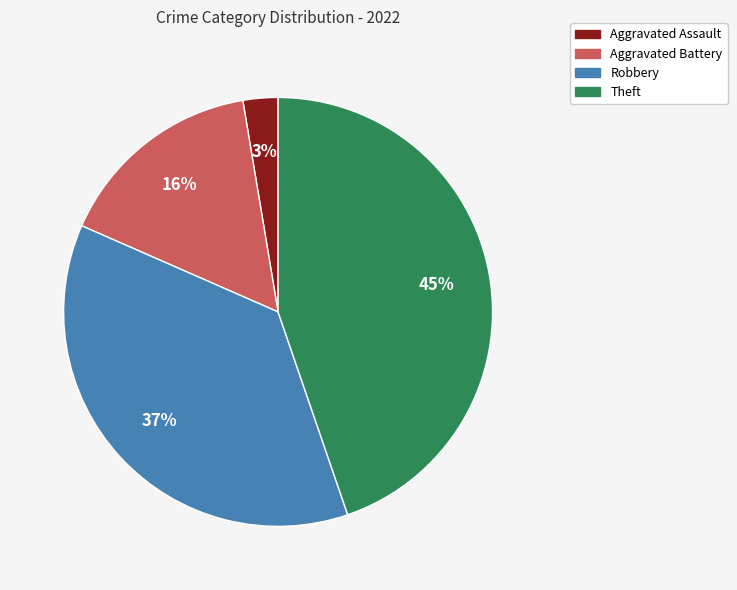

To the nearest percent, what is the difference between the largest and smallest slice percentages?

42%